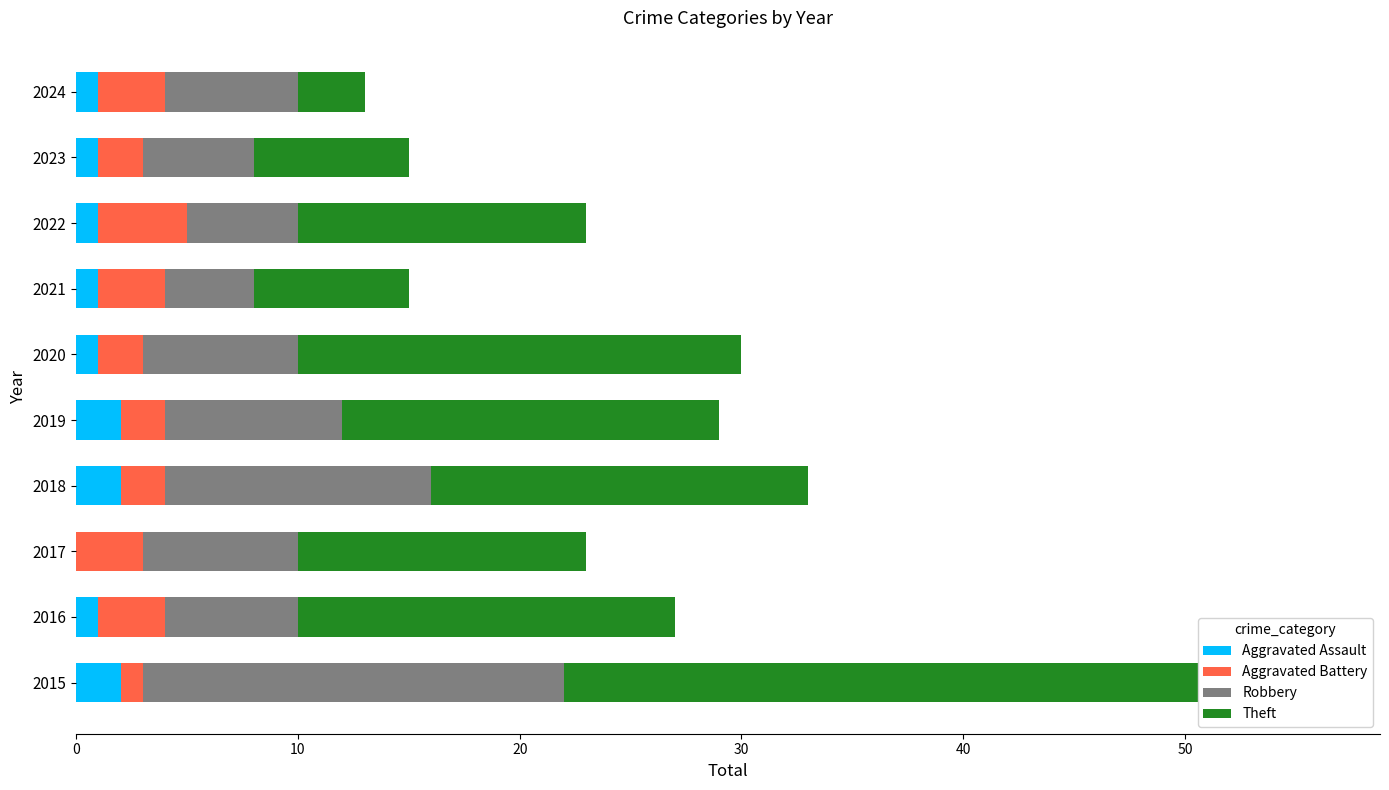

Count the Aggravated Assault values in the range 1 to 2.

9